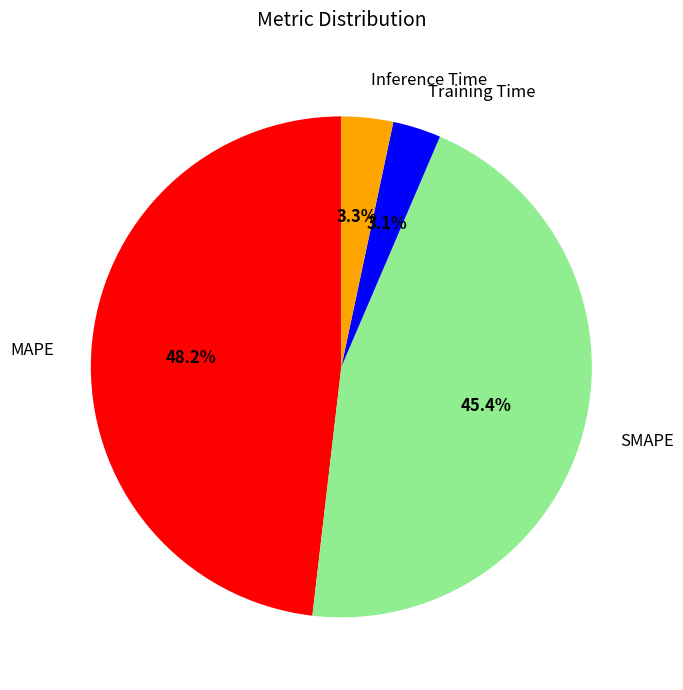

Which has a higher value, MAPE or Inference Time?

MAPE